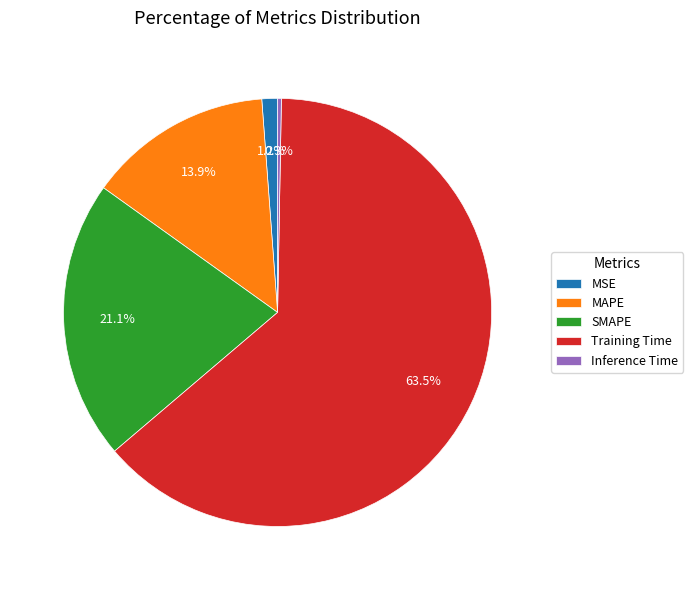

Approximately how many times larger is the value at SMAPE compared to Training Time?

0.3